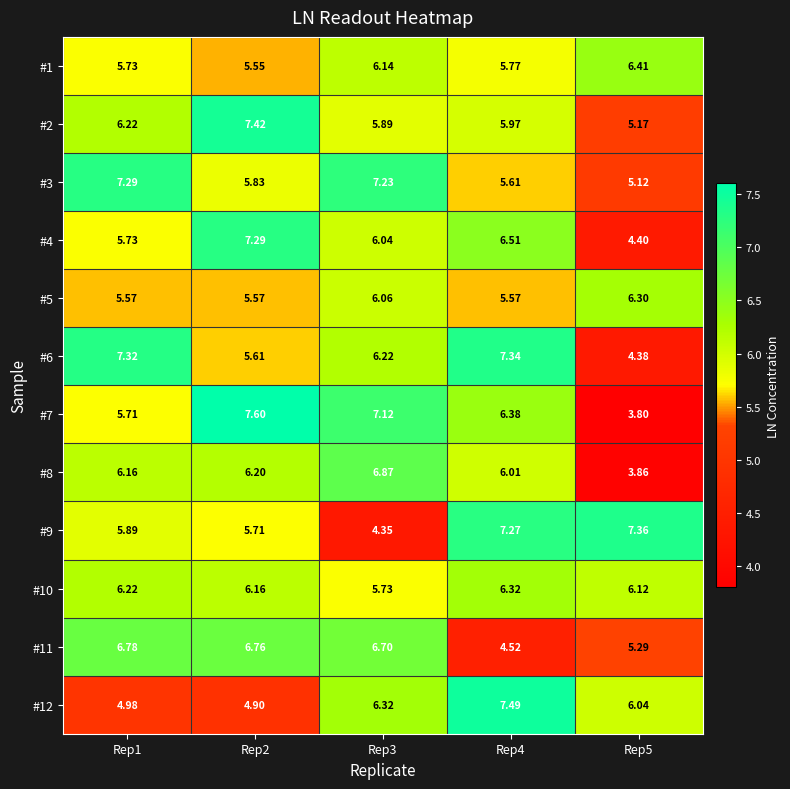

Between Rep1 and Rep2, which series saw the biggest shift?

#7